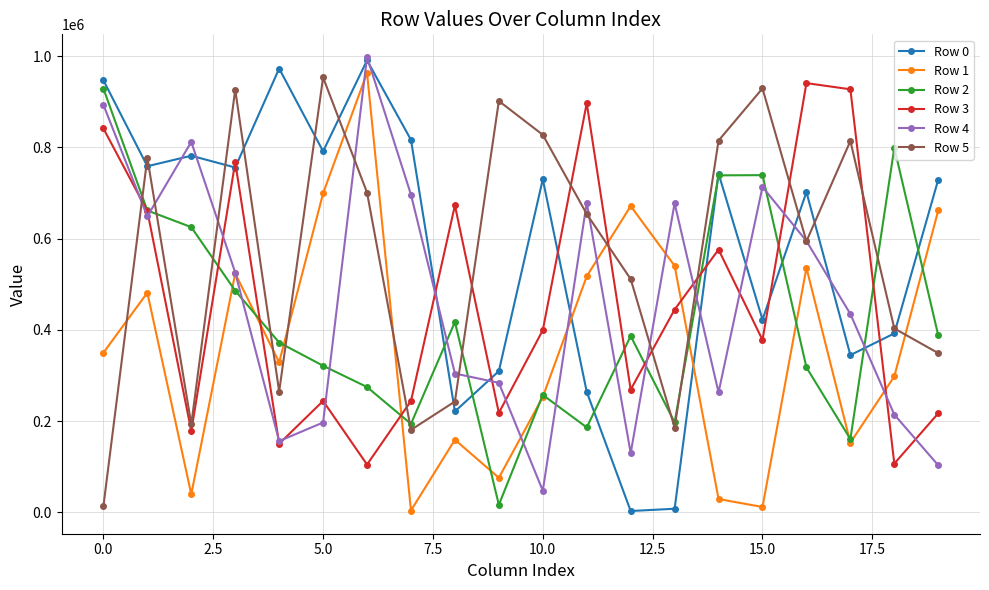

What is the value of the Row 2 point at the 9th from the left?

417462